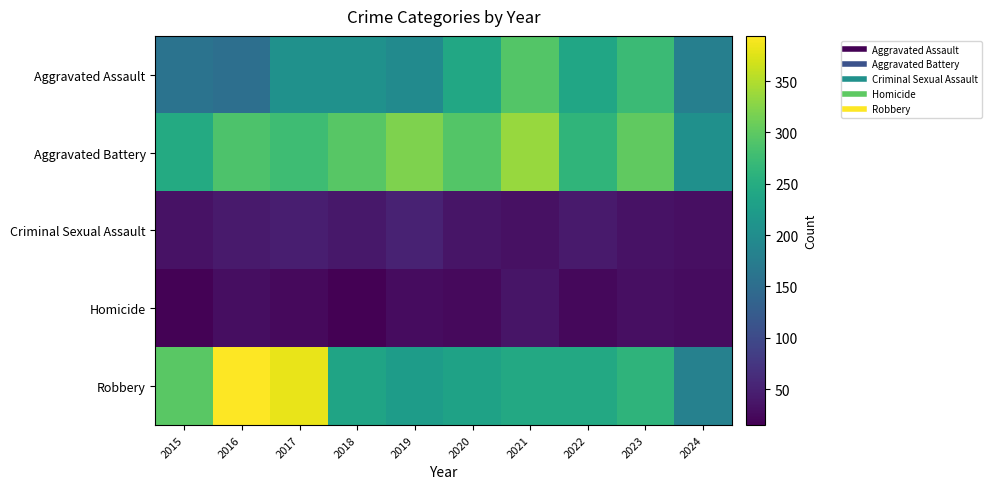

Reading right to left, what are all the values shown in this chart?

Aggravated Assault: 2024=178	2023=273	2022=239	2021=292	2020=242	2019=197	2018=206	2017=207	2016=154	2015=160
Aggravated Battery: 2024=205	2023=301	2022=263	2021=336	2020=293	2019=321	2018=296	2017=277	2016=288	2015=246
Criminal Sexual Assault: 2024=30	2023=34	2022=42	2021=32	2020=36	2019=51	2018=40	2017=47	2016=43	2015=34
Homicide: 2024=28	2023=31	2022=23	2021=37	2020=24	2019=27	2018=15	2017=24	2016=29	2015=17
Robbery: 2024=181	2023=262	2022=243	2021=244	2020=233	2019=224	2018=237	2017=381	2016=394	2015=297